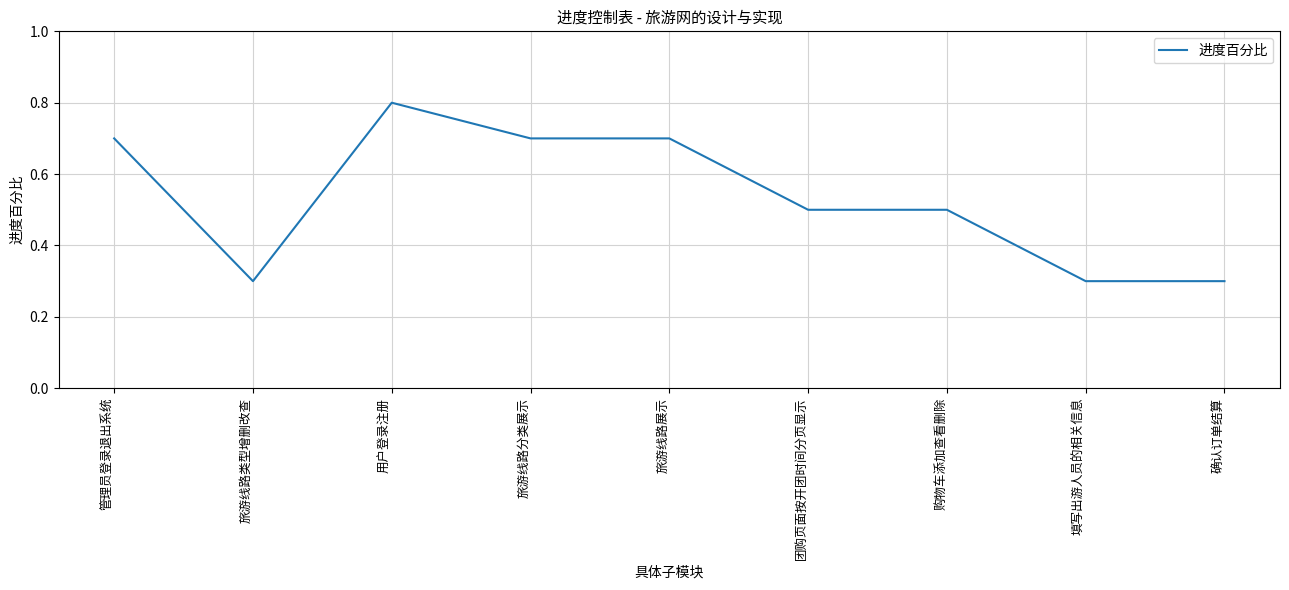

What is the difference between the values at 旅游线路分类展示 and 旅游线路类型增删改查?

0.4